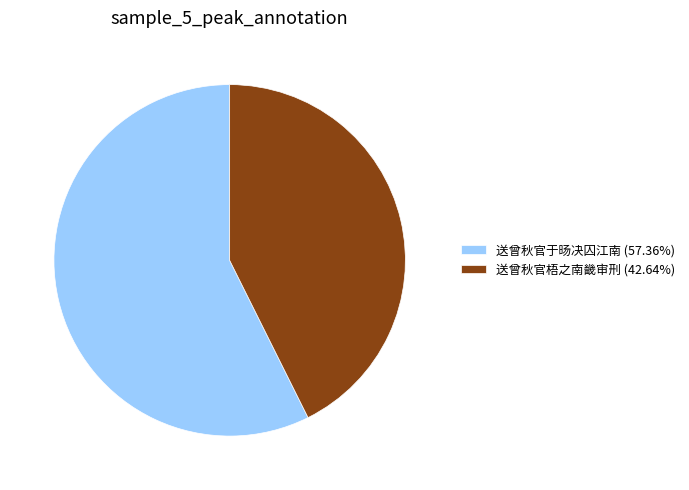

What is the ratio of the value at 送曾秋官于旸决囚江南 (57.36%) to the value at 送曾秋官梧之南畿审刑 (42.64%)?

1.3